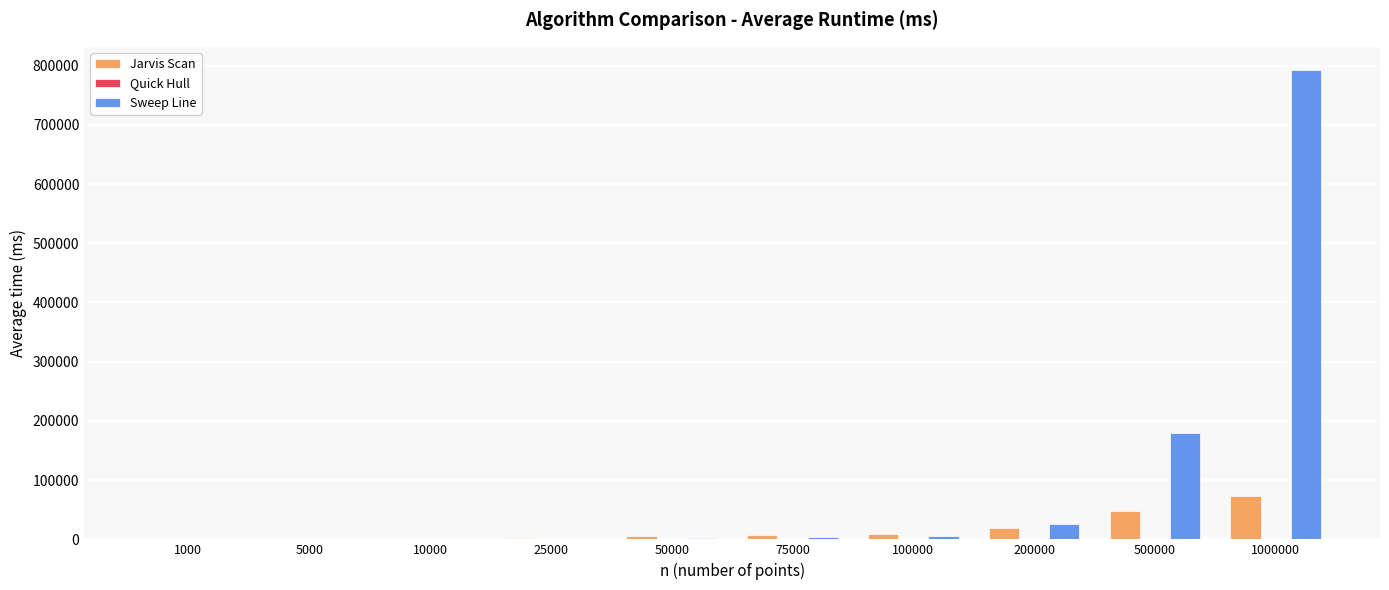

Between 25000 and 1000000, which series saw the biggest shift?

Sweep Line